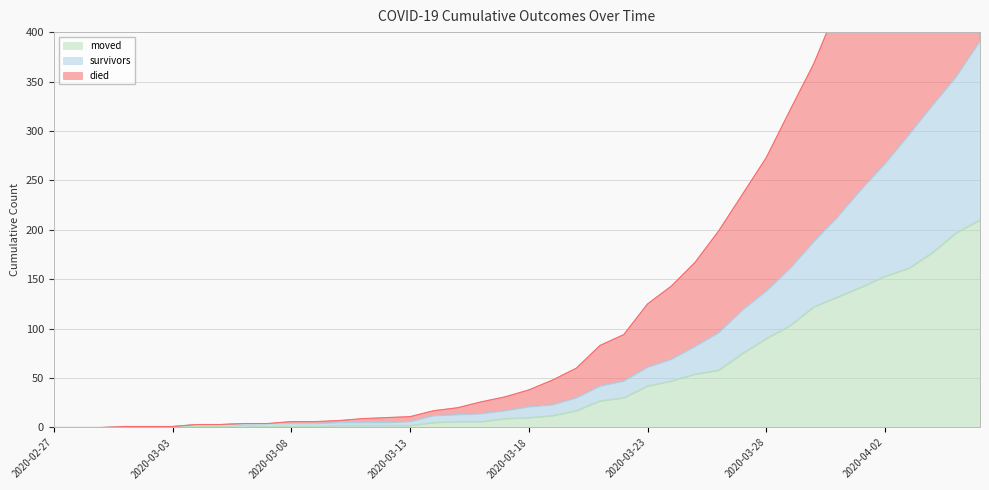

Does the chart have visible grid lines?

Yes